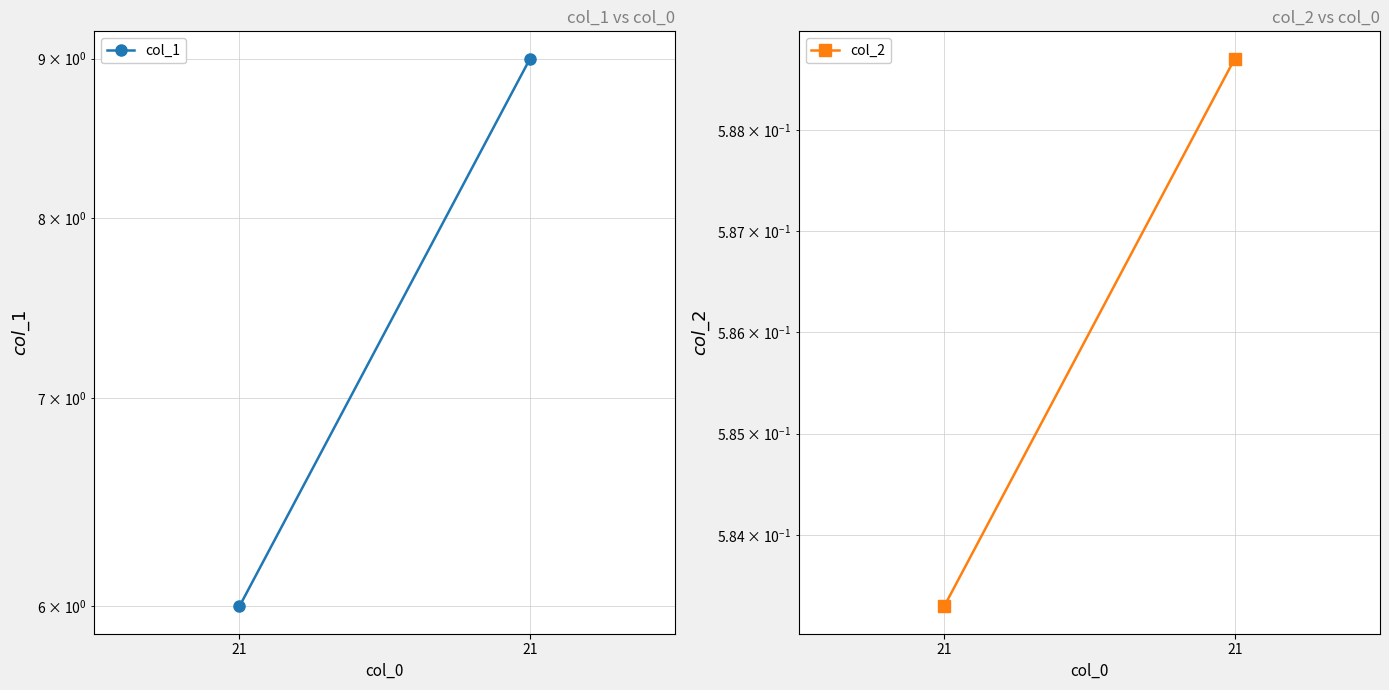

At which category is the sum across all series the highest?

21